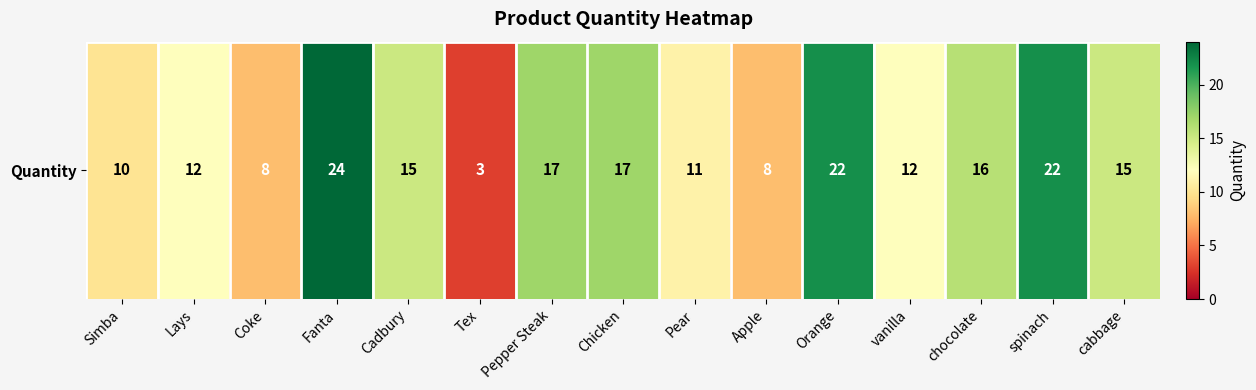

How many data points are less than 15?

7